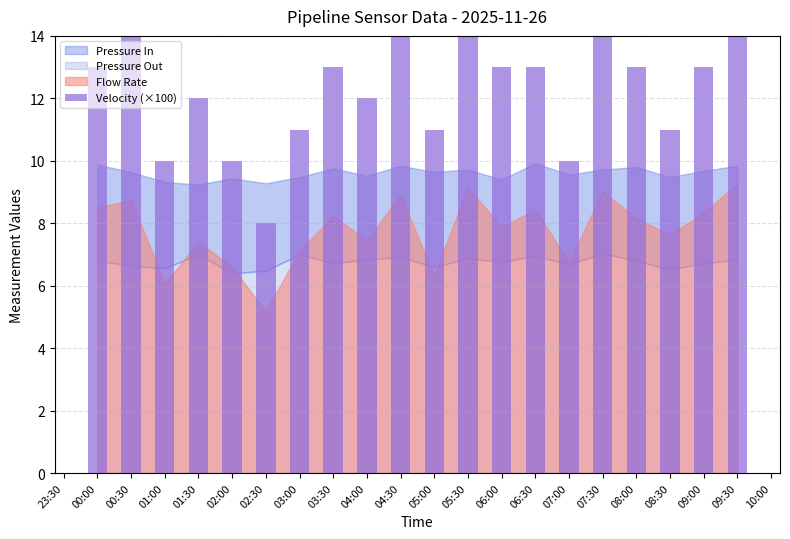

What is the value of the 3rd bar from the left?

10.0